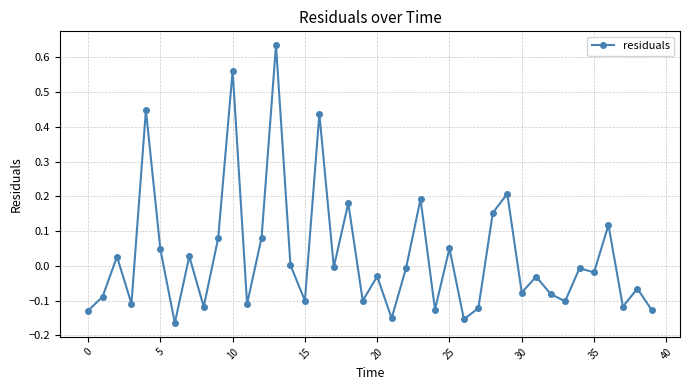

How many points are lower than both their immediate neighbors (excluding endpoints)?

14